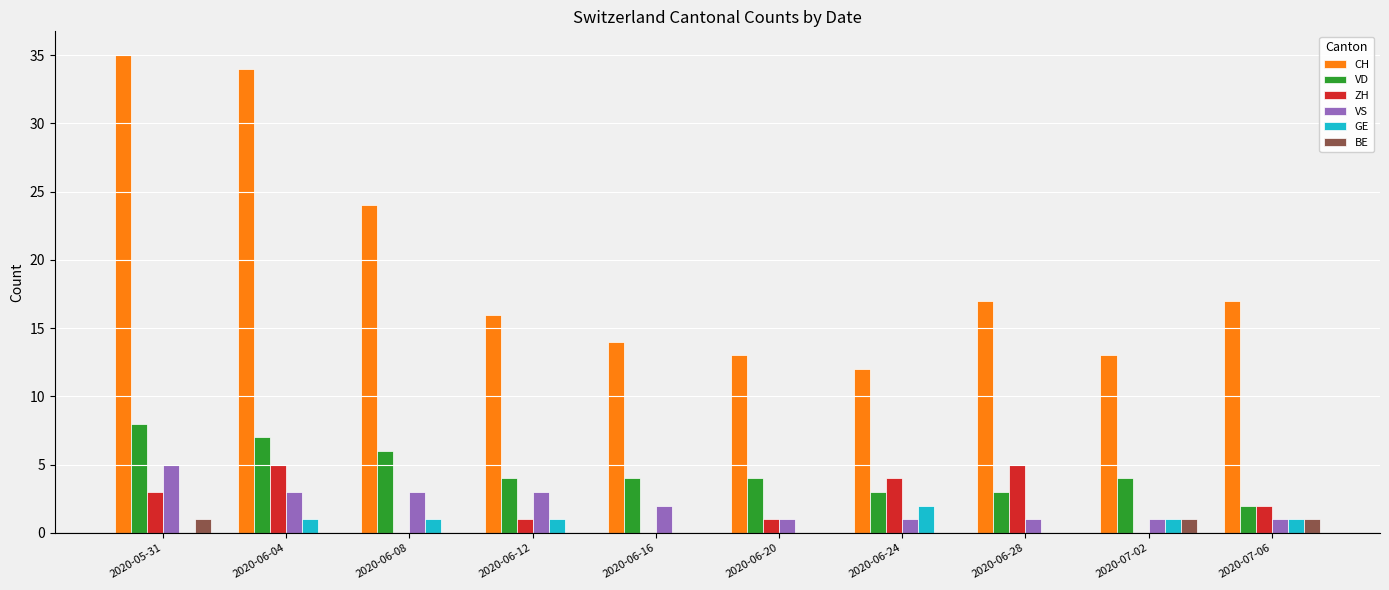

The GE series shows 2 at 2020-06-24. True or false?

True